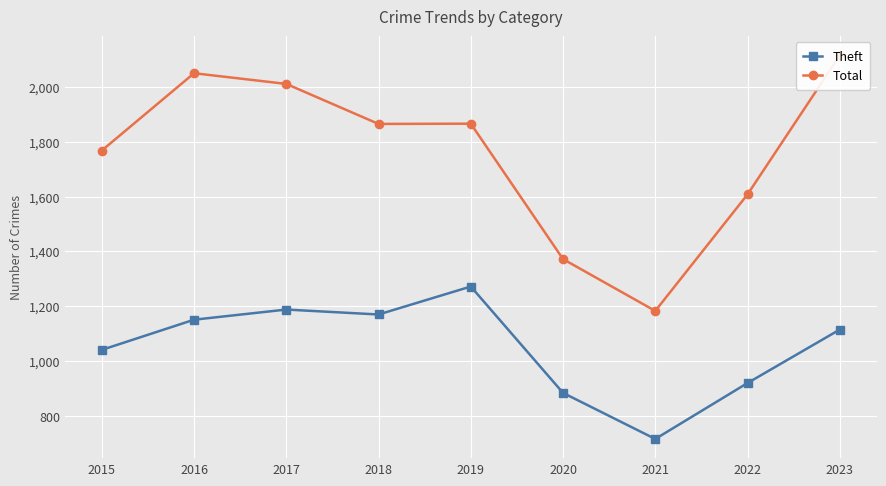

Rank the categories by Total value from lowest to highest.

2021, 2020, 2022, 2015, 2018, 2019, 2017, 2016, 2023